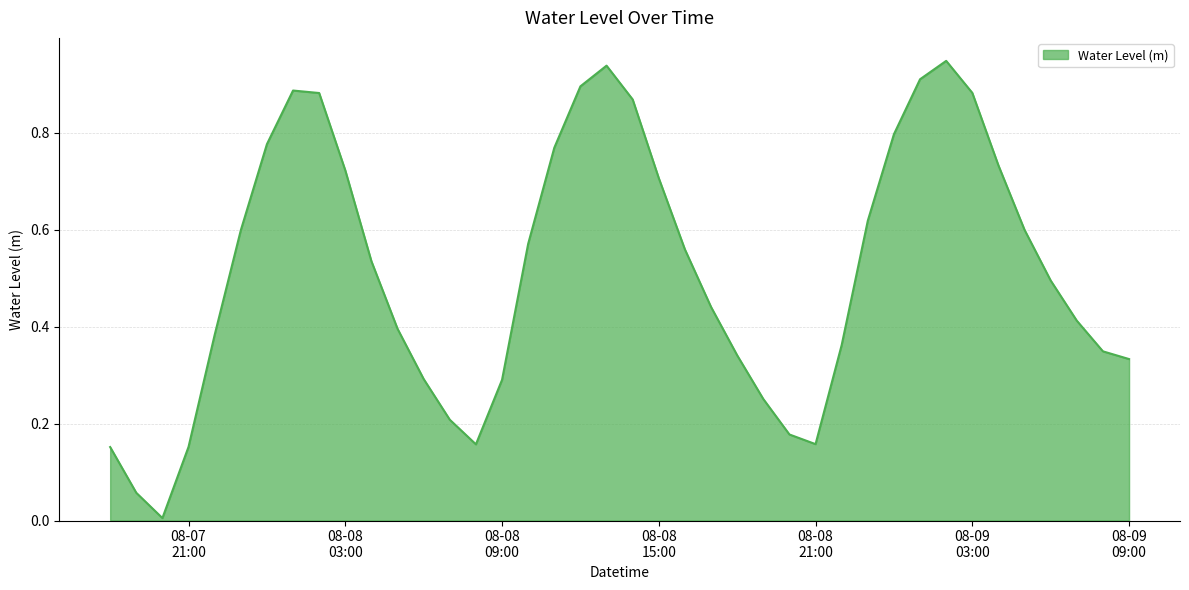

Does the chart have visible grid lines?

Yes